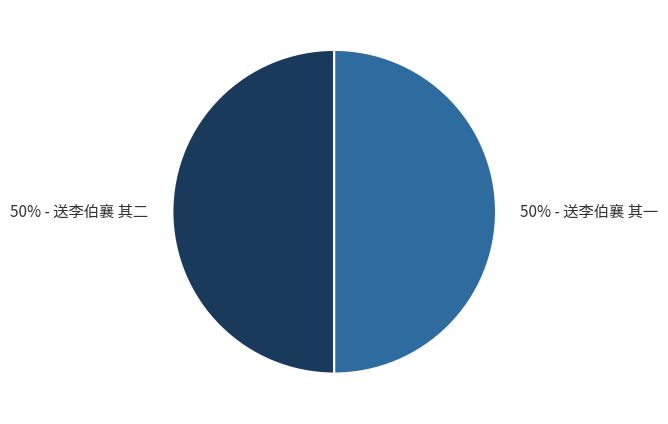

What is the ratio of the value at 50% - 送李伯襄 其二 to the value at 50% - 送李伯襄 其一?

1.0